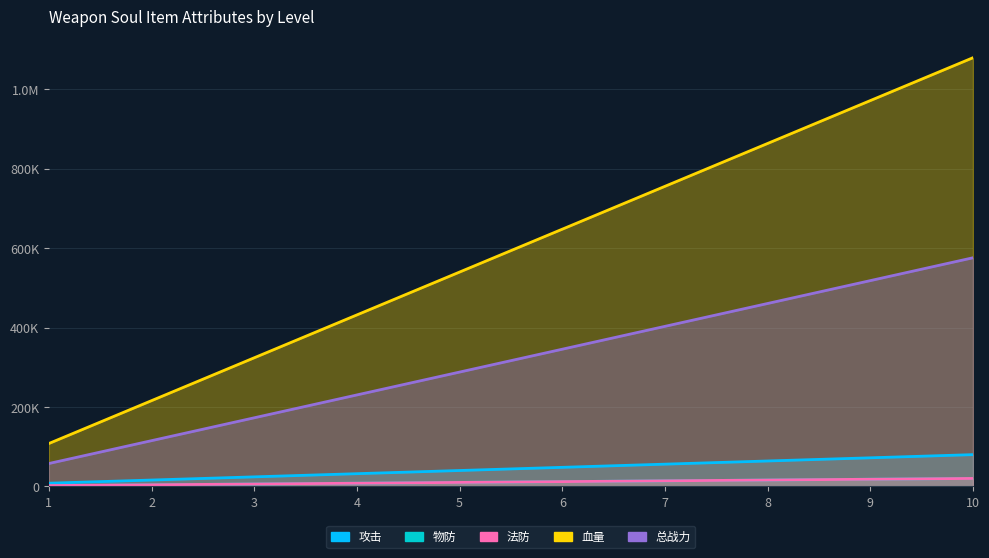

What is the average value of the 血量 series?

594000